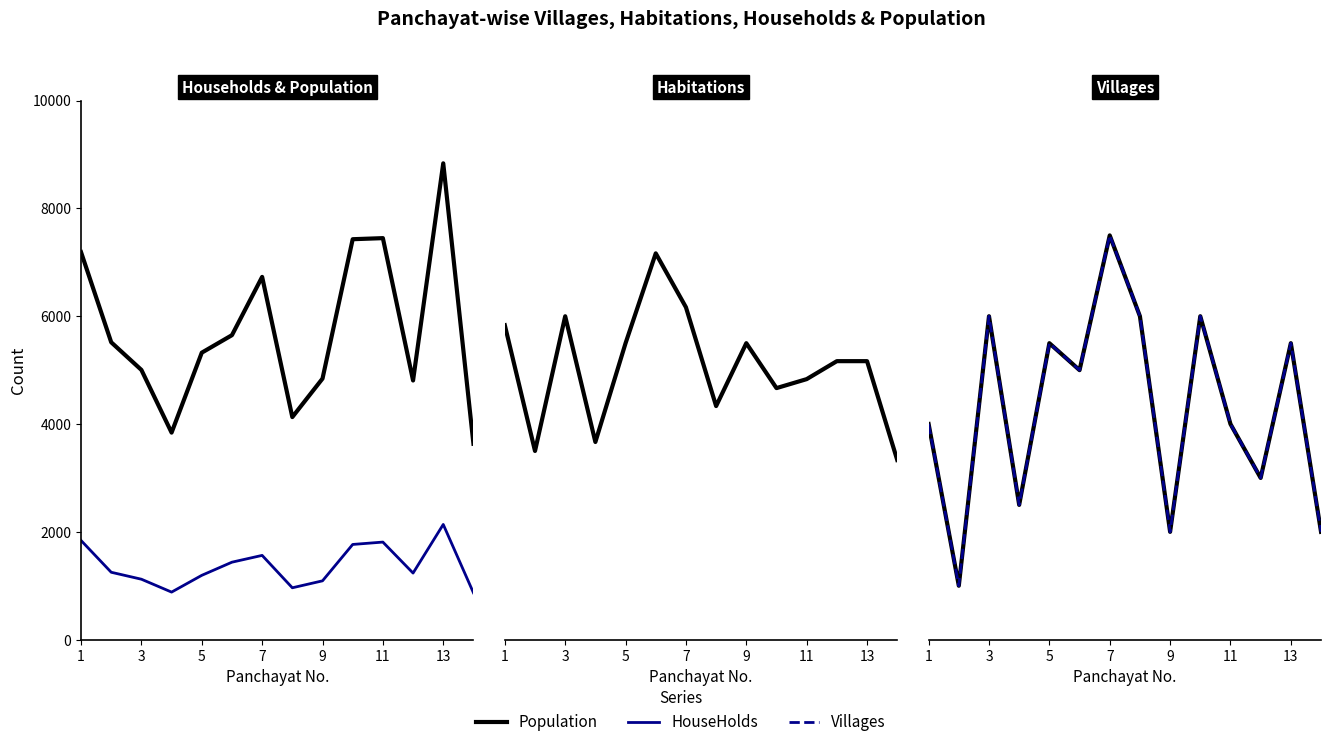

How many values in the HouseHolds series exceed 1250?

6